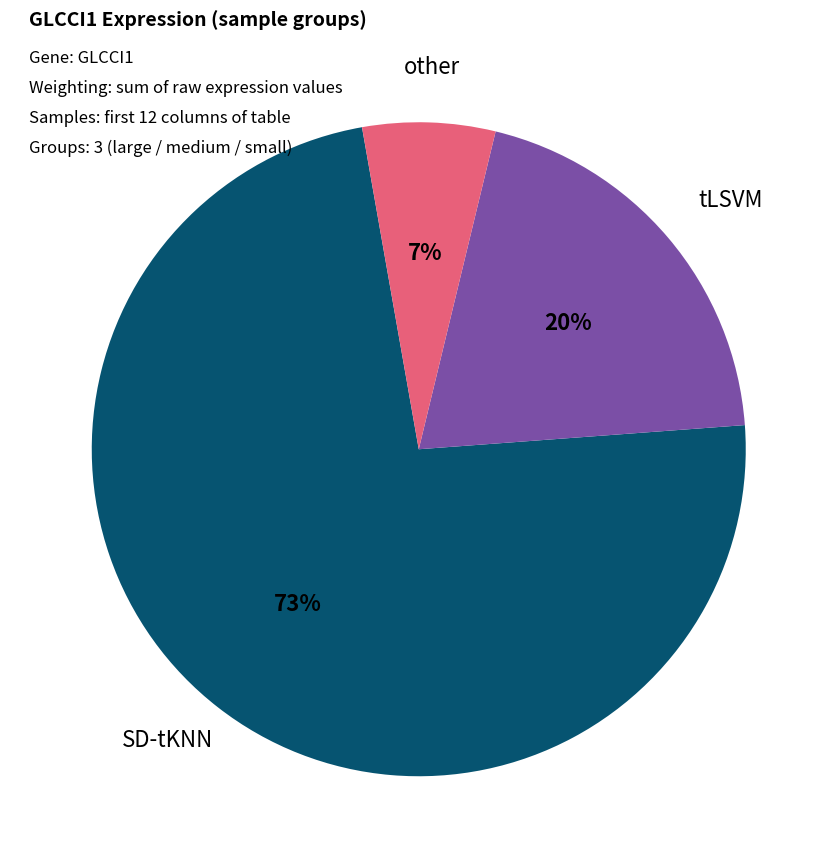

Is there any slice that represents more than half of the pie?

Yes